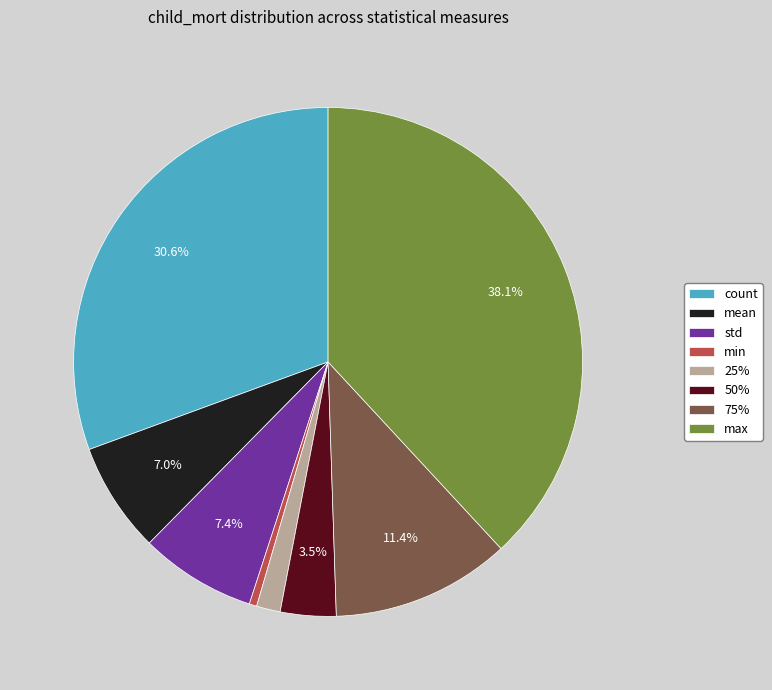

What is the total percentage of std and 75%?

18.8%